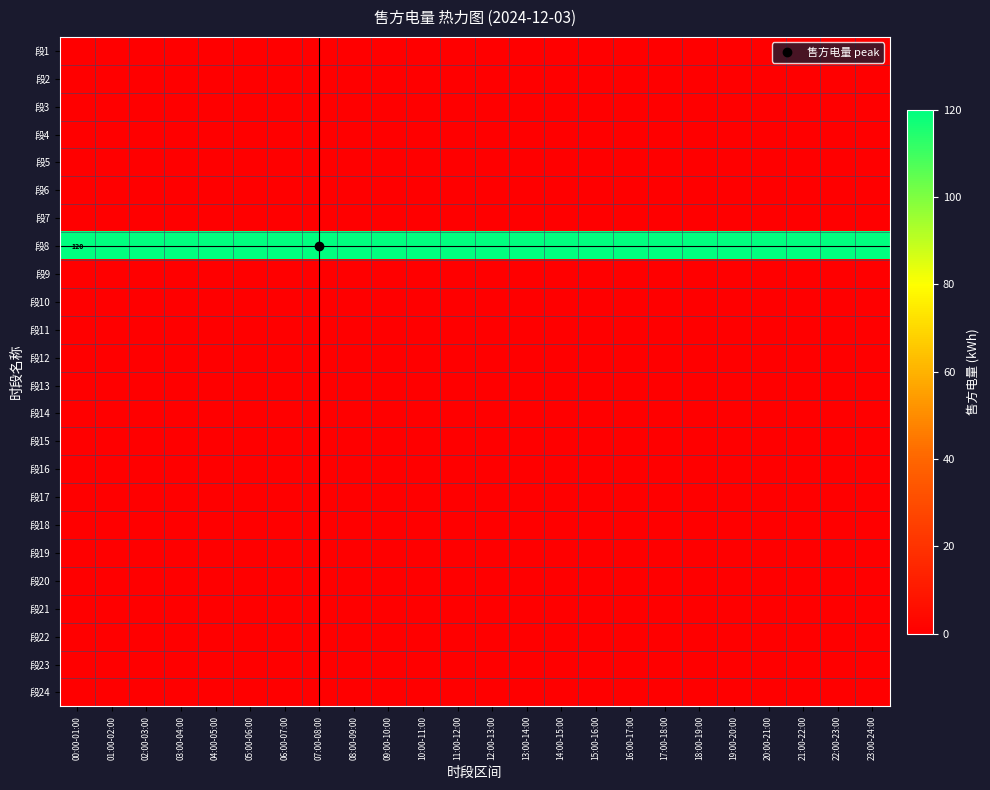

List the labels in order of 段6 value, largest first.

00:00-01:00, 01:00-02:00, 02:00-03:00, 03:00-04:00, 04:00-05:00, 05:00-06:00, 06:00-07:00, 07:00-08:00, 08:00-09:00, 09:00-10:00, 10:00-11:00, 11:00-12:00, 12:00-13:00, 13:00-14:00, 14:00-15:00, 15:00-16:00, 16:00-17:00, 17:00-18:00, 18:00-19:00, 19:00-20:00, 20:00-21:00, 21:00-22:00, 22:00-23:00, 23:00-24:00